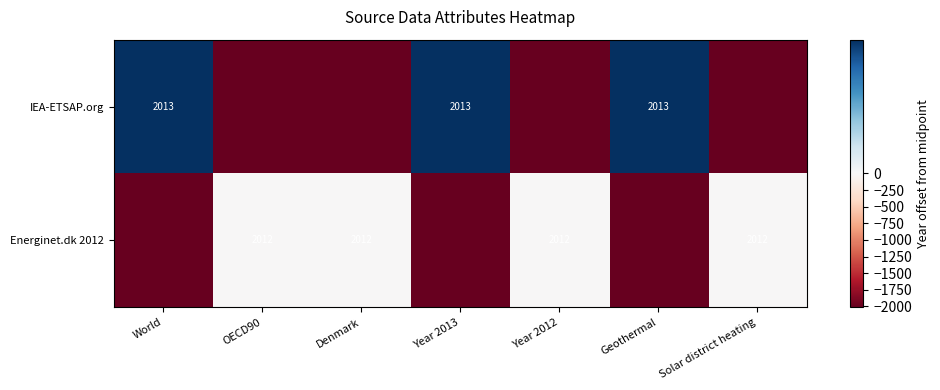

What is the total value across all series at Solar district heating?

-2013.0